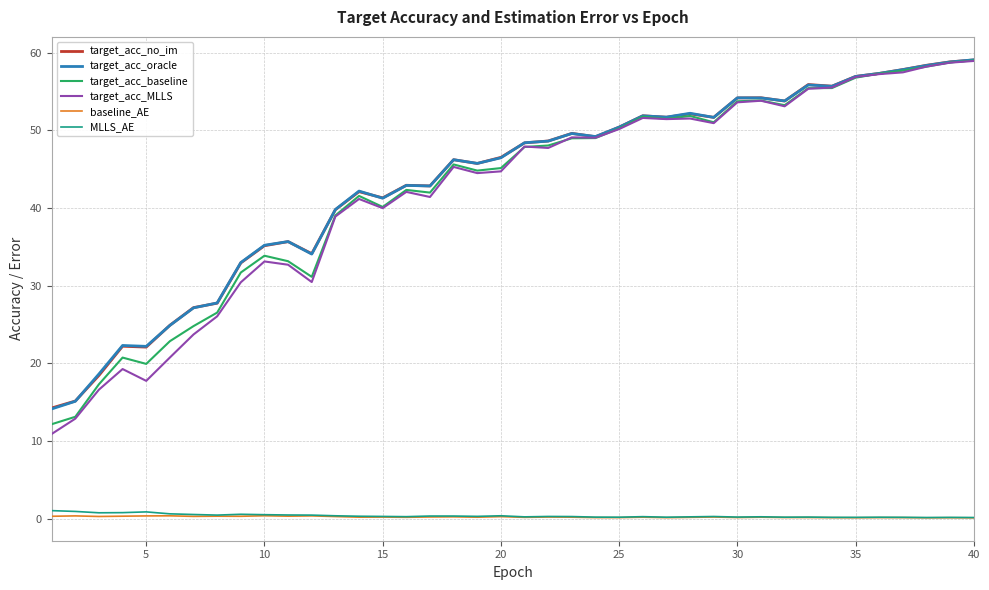

True or false: target_acc_no_im and baseline_AE cross at least once.

False